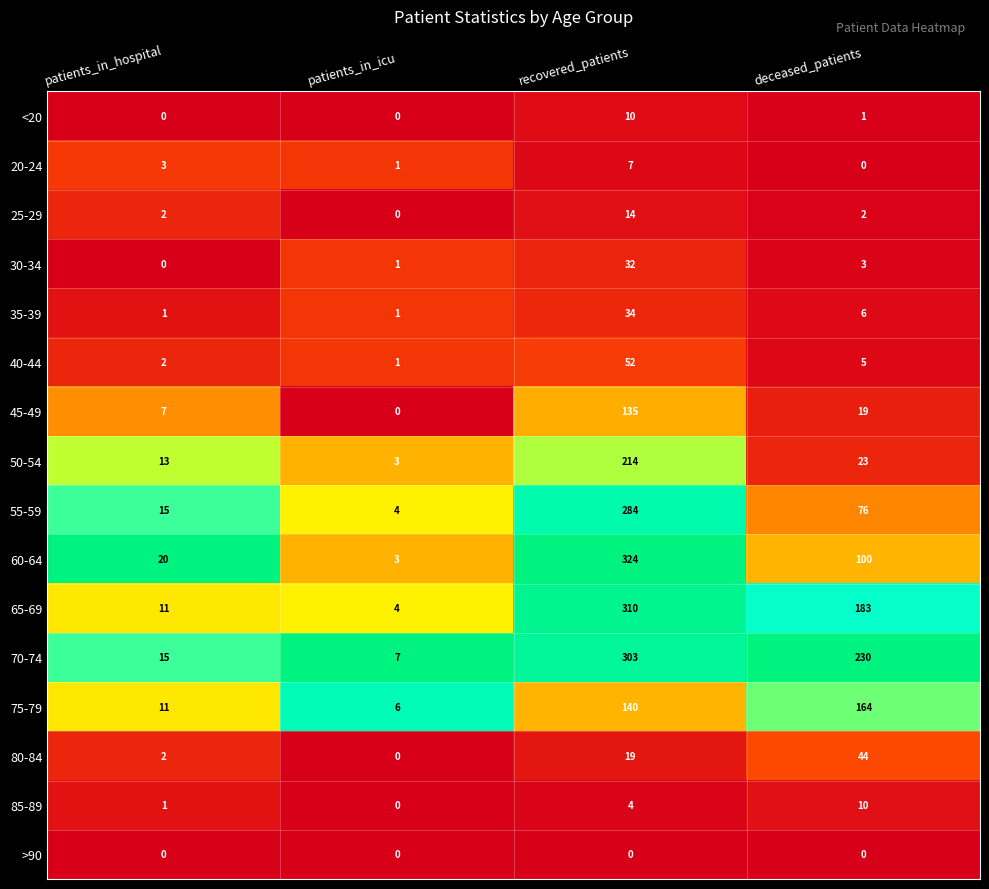

At which category is the sum across all series the highest?

recovered_patients